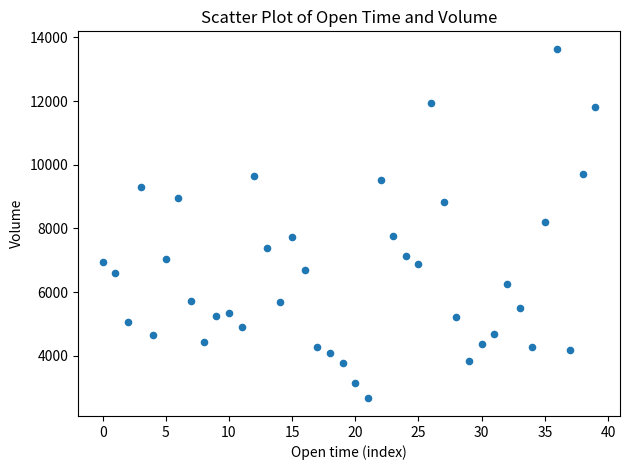

What is the range of Y values (max minus min)?

10979.5